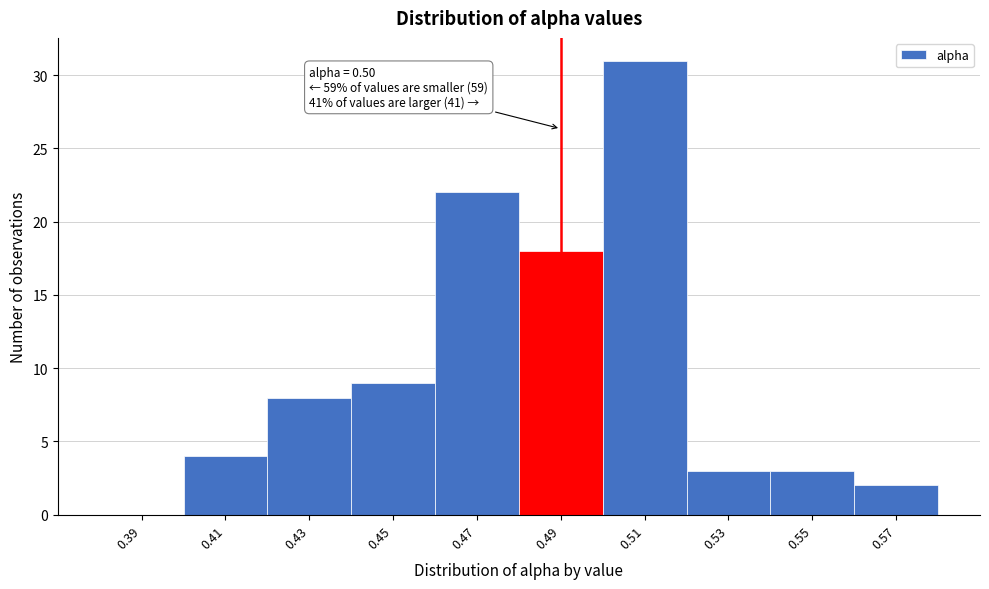

Reading left to right, list all the values displayed in this chart.

0.39=0	0.41=4	0.43=8	0.45=9	0.47=22	0.49=18	0.51=31	0.53=3	0.55=3	0.57=2